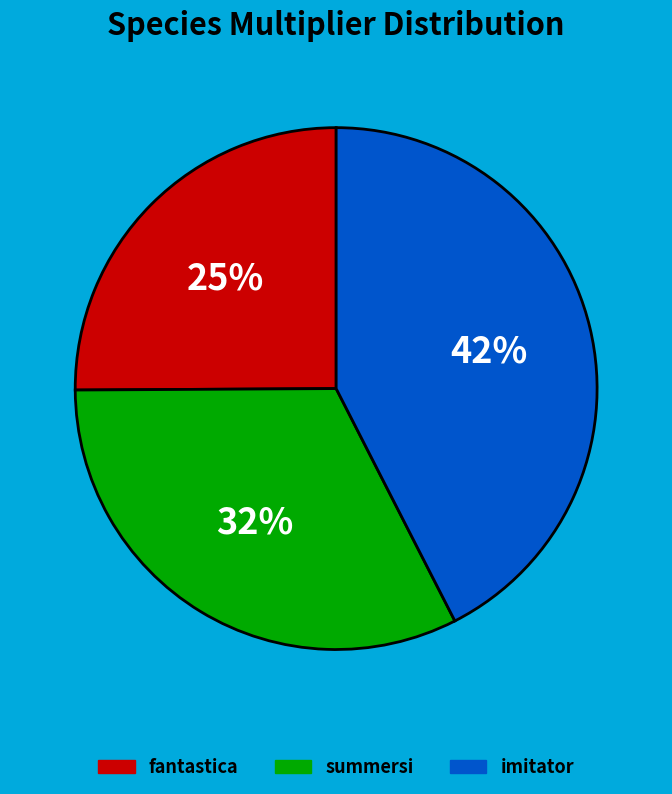

What is the ratio of the value at fantastica to the value at summersi?

0.8